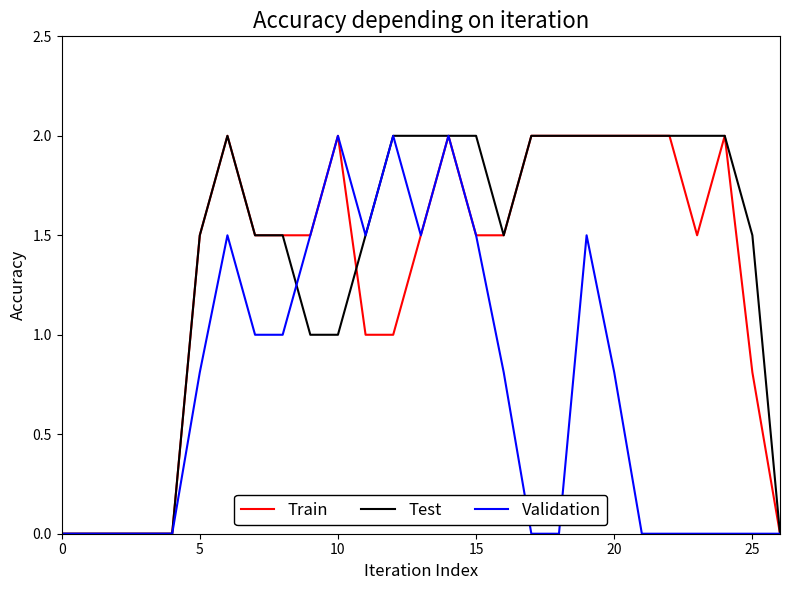

What is the highest value of the Train series?

2.0